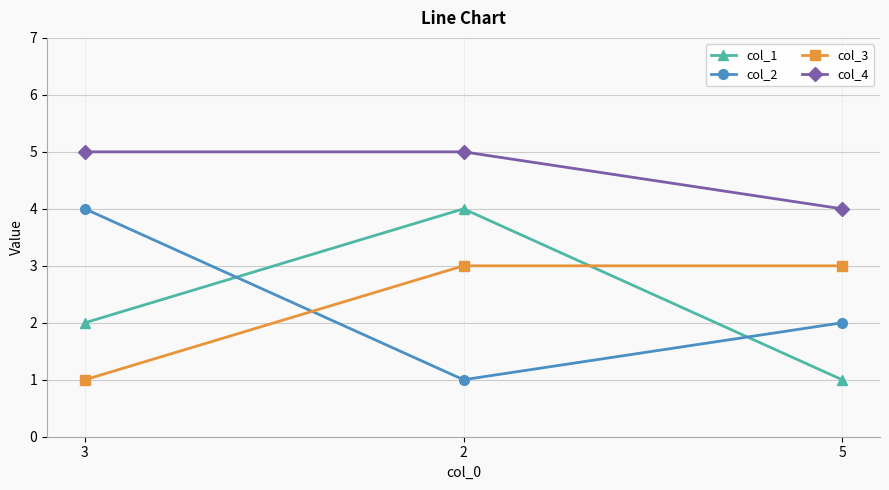

Reading left to right, extract all data points from this chart.

col_1: 2	4	1
col_2: 4	1	2
col_3: 1	3	3
col_4: 5	5	4